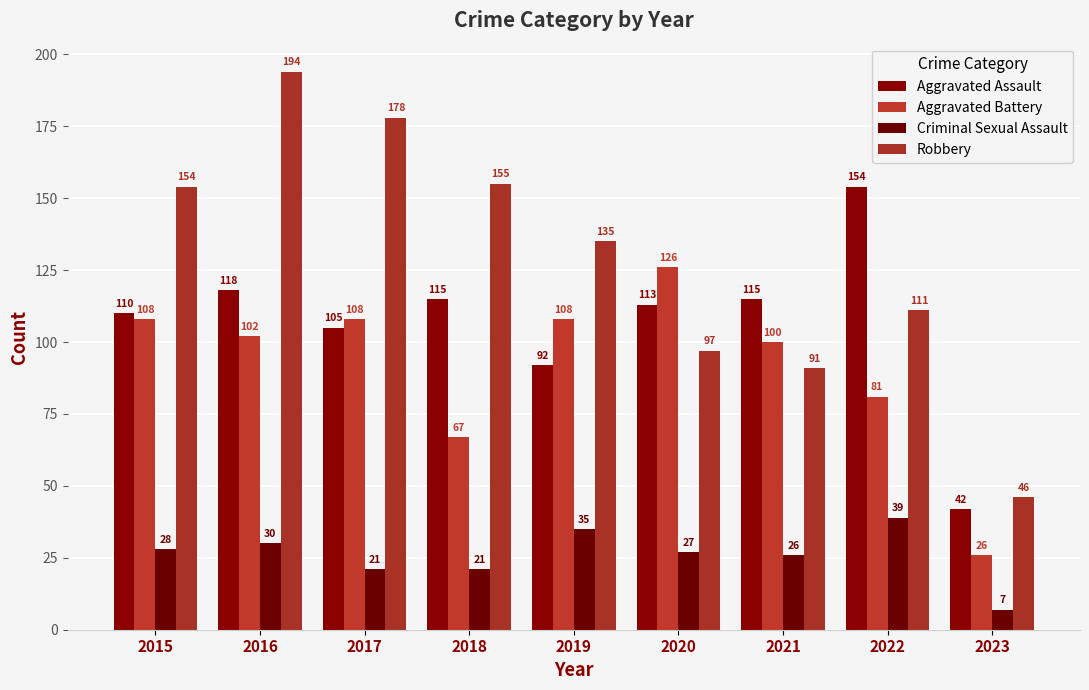

Rank the series by their maximum value, from lowest to highest.

Criminal Sexual Assault, Aggravated Battery, Aggravated Assault, Robbery